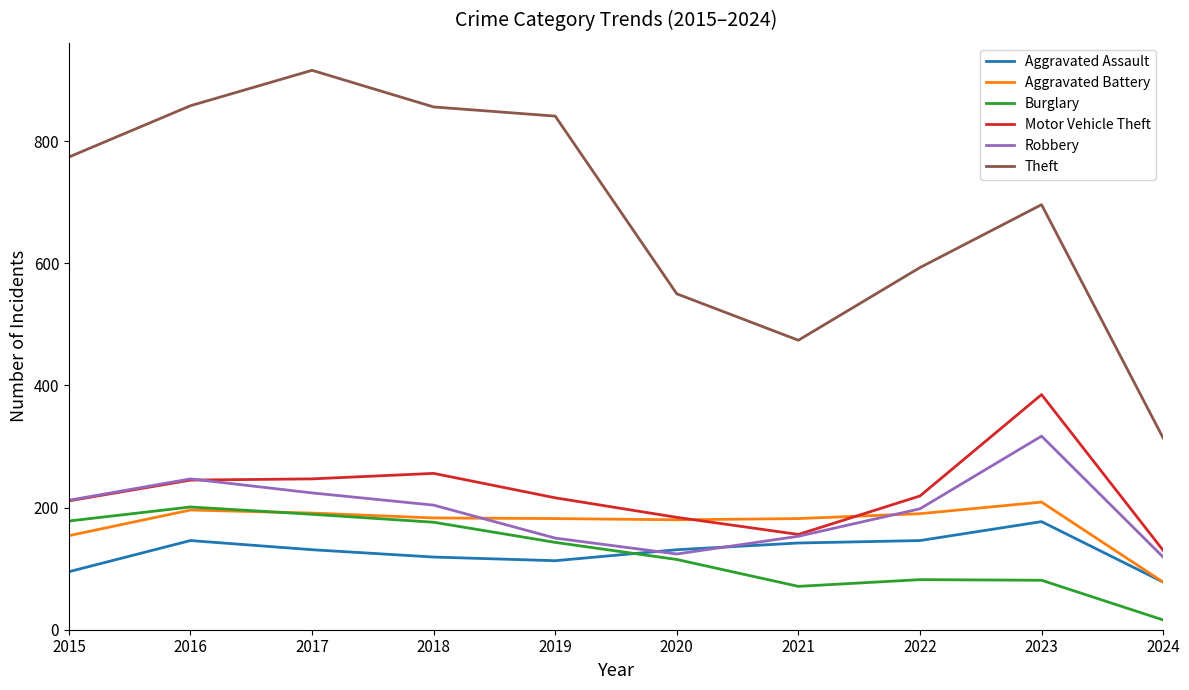

How many values in the Theft series are below 774?

5